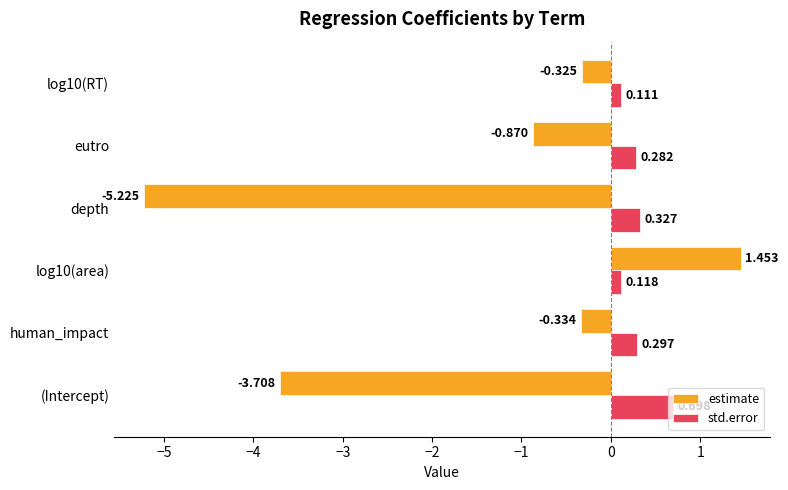

Which series has the widest spread of values?

estimate